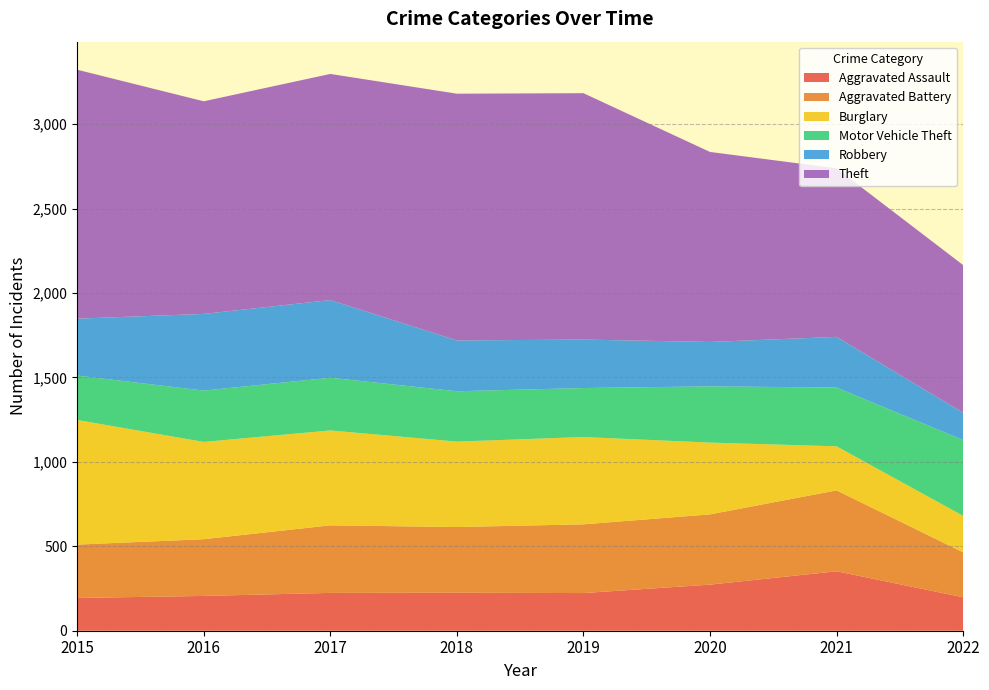

Reading right to left, transcribe all the data shown in this chart.

Aggravated Assault: 198	352	273	223	225	224	206	194
Aggravated Battery: 266	479	416	407	389	400	336	316
Burglary: 216	261	425	517	506	562	576	738
Motor Vehicle Theft: 449	348	333	290	298	312	304	263
Robbery: 162	300	263	287	301	460	454	337
Theft: 874	998	1125	1459	1461	1339	1259	1474